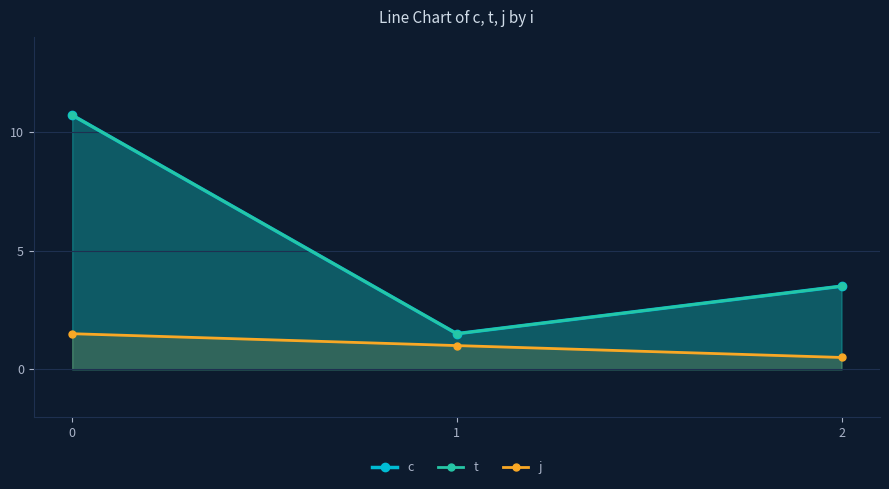

What is the sum of all j values?

3.0